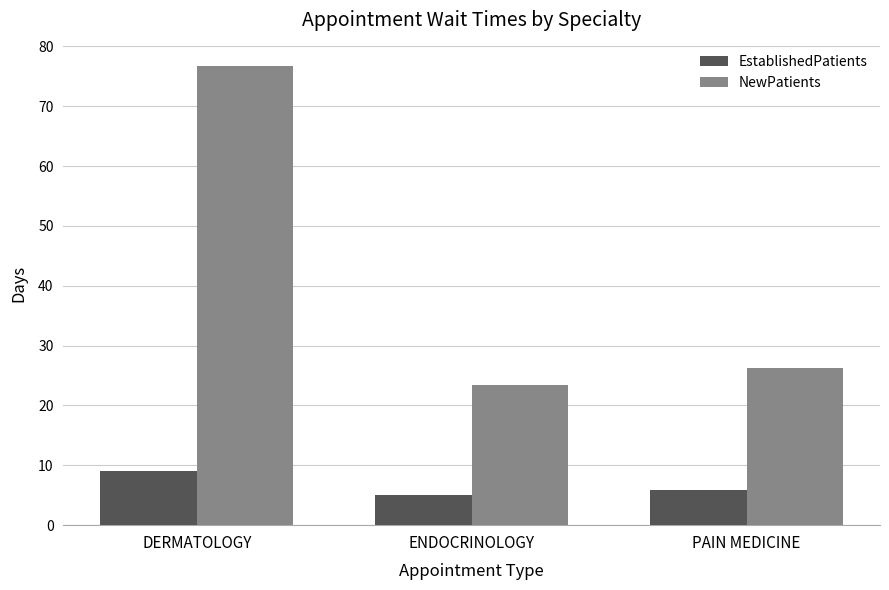

What is the label of the 2nd bar from the left?

ENDOCRINOLOGY